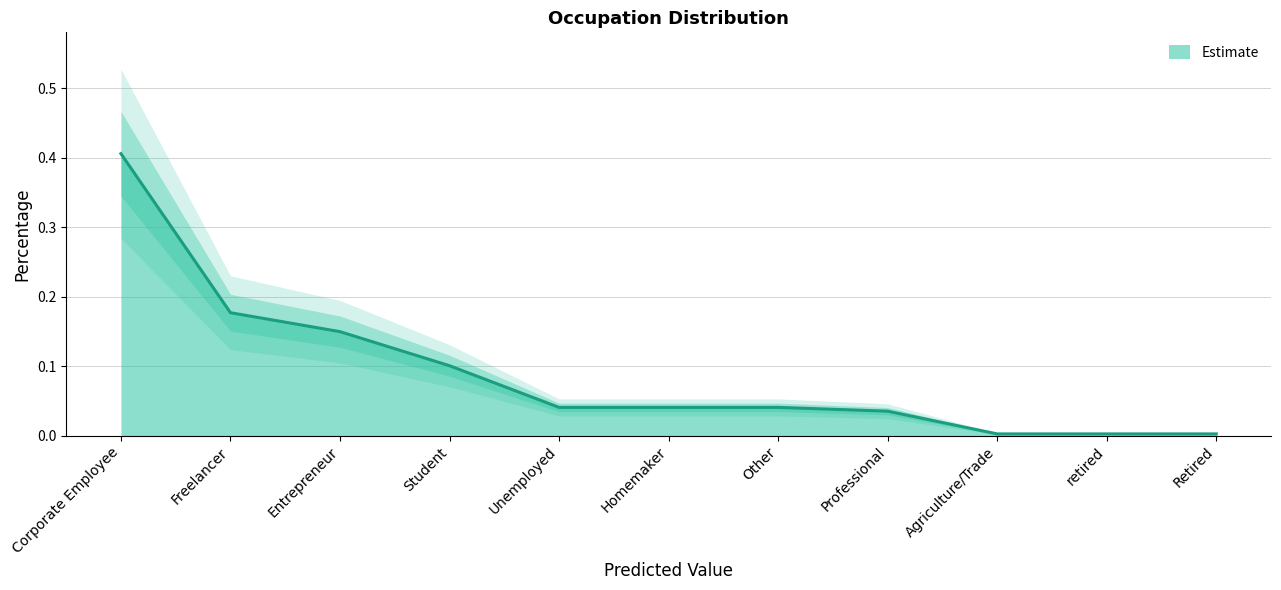

At which category does the chart reach its minimum across all series?

Agriculture/Trade